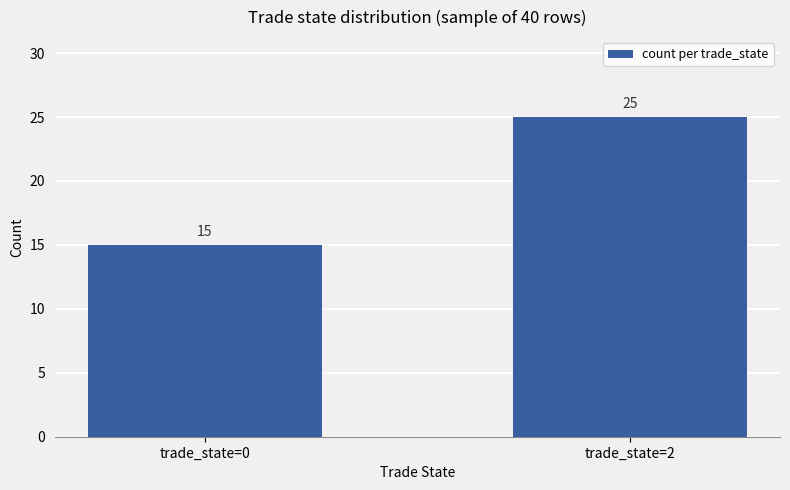

What is the change in value from trade_state=0 to trade_state=2?

+10